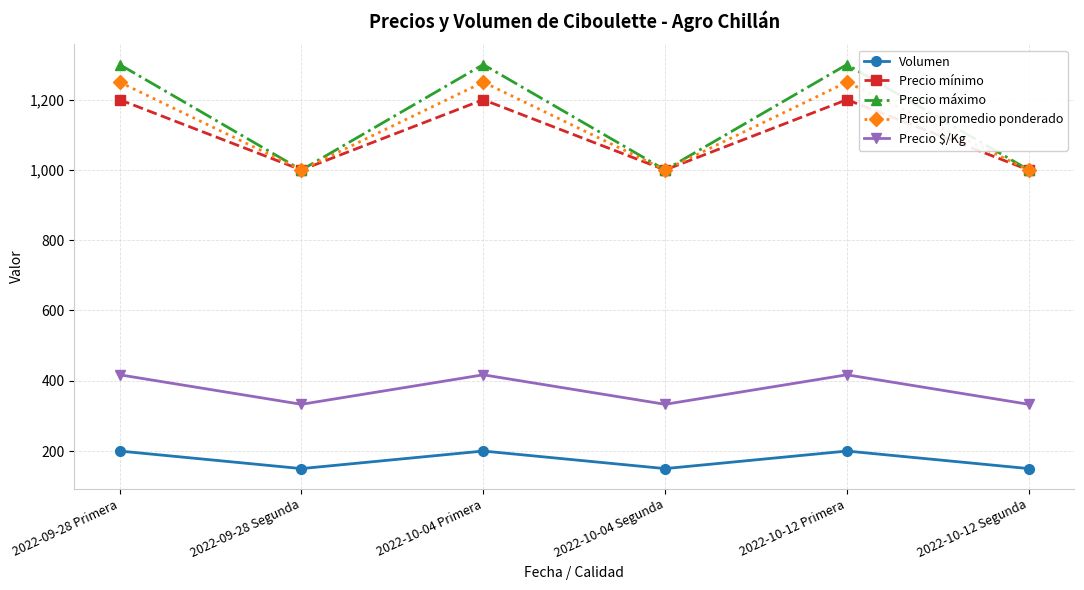

What is the label of the 2nd point from the left?

2022-09-28 Segunda